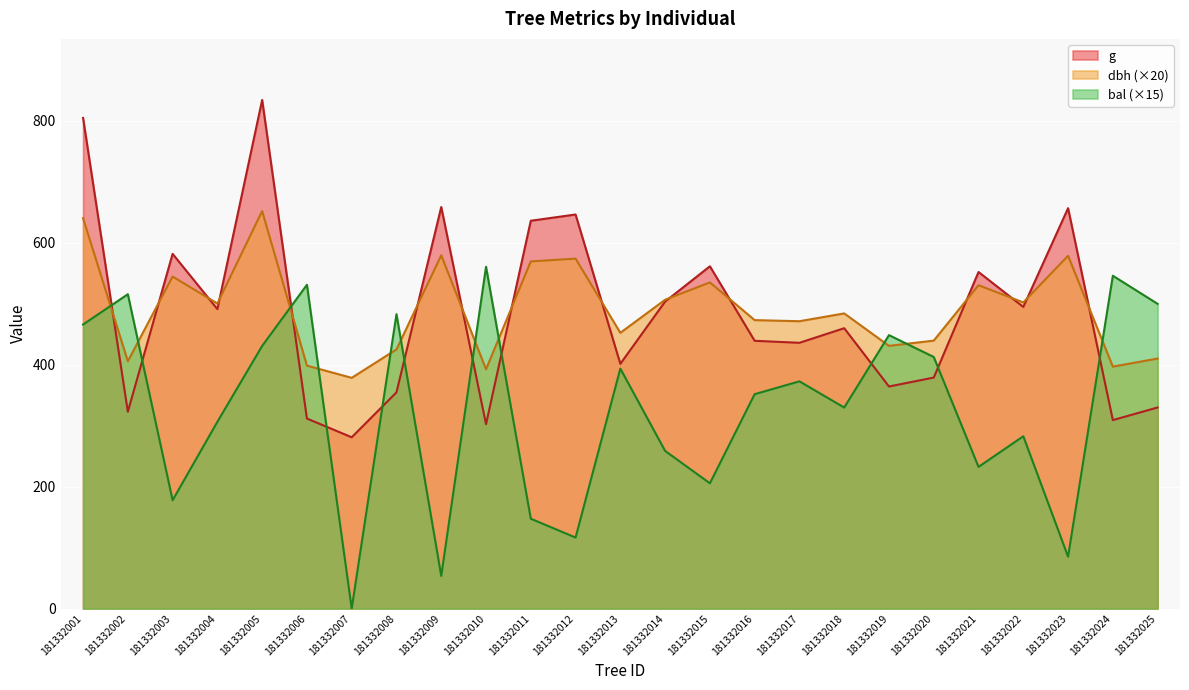

The dbh series shows 671.3 at 181332025. True or false?

False